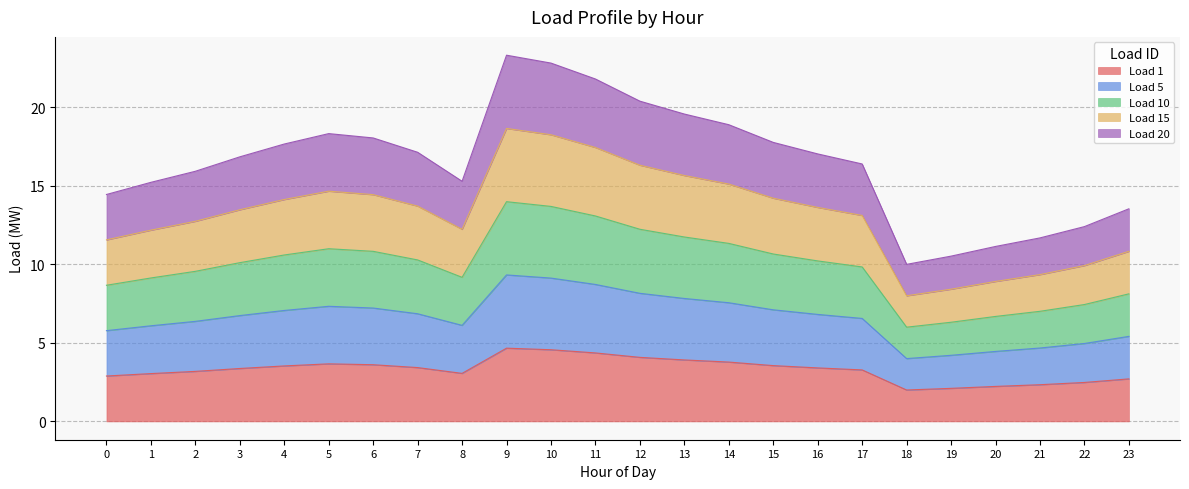

Which label corresponds to the smallest value in the chart?

18